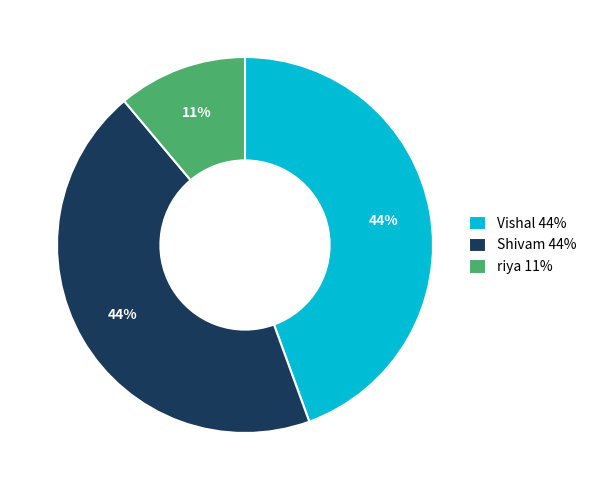

To the nearest percent, what percentage of the pie is Vishal?

44%